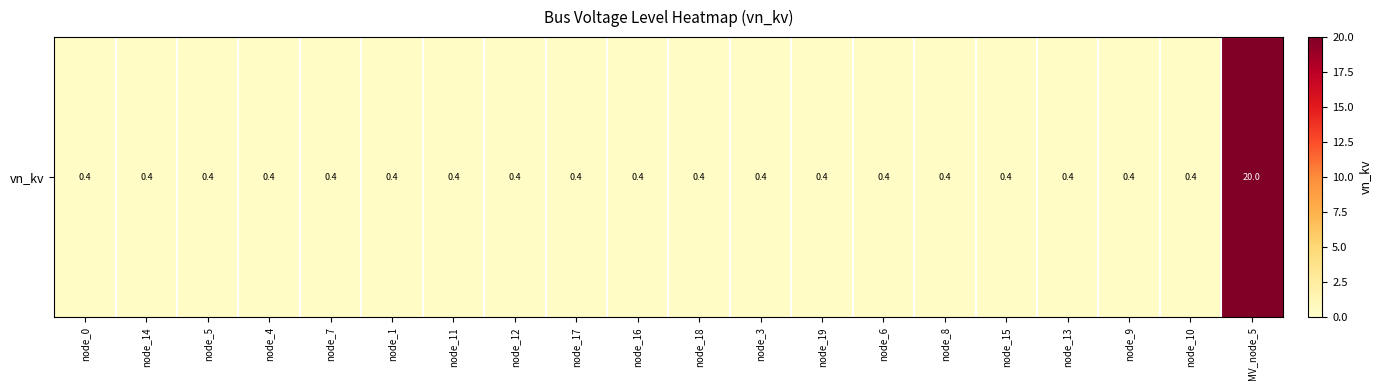

At which category does the chart reach its minimum across all series?

node_0